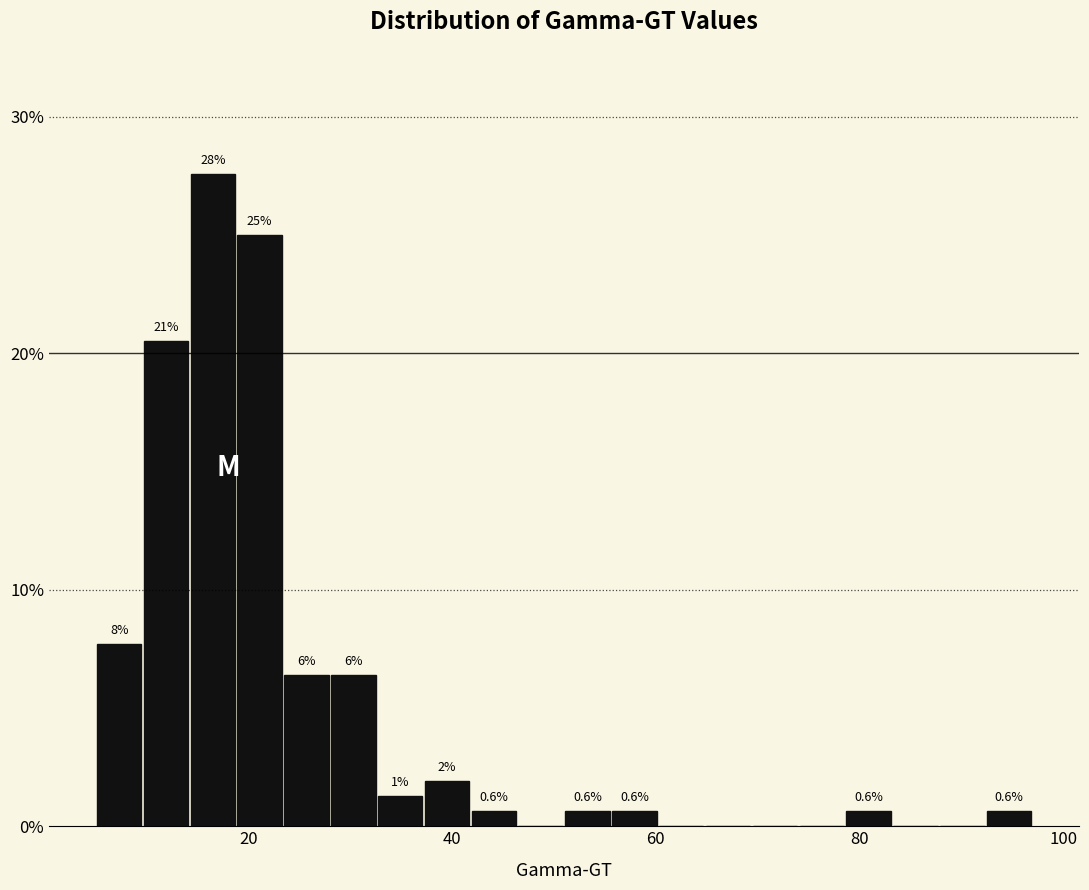

Read against the x-axis, roughly where is the centre of the tallest bar?

16